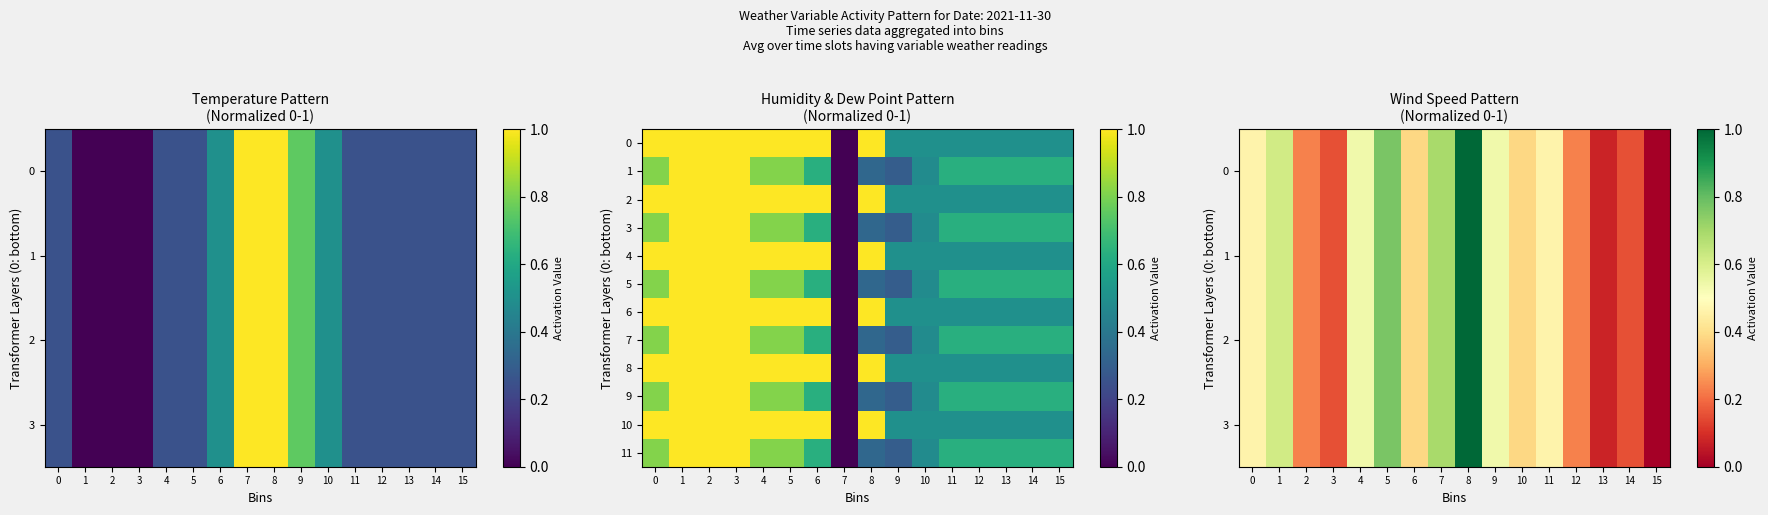

What is the sum of the 5 values at 1 and 5?

1.8